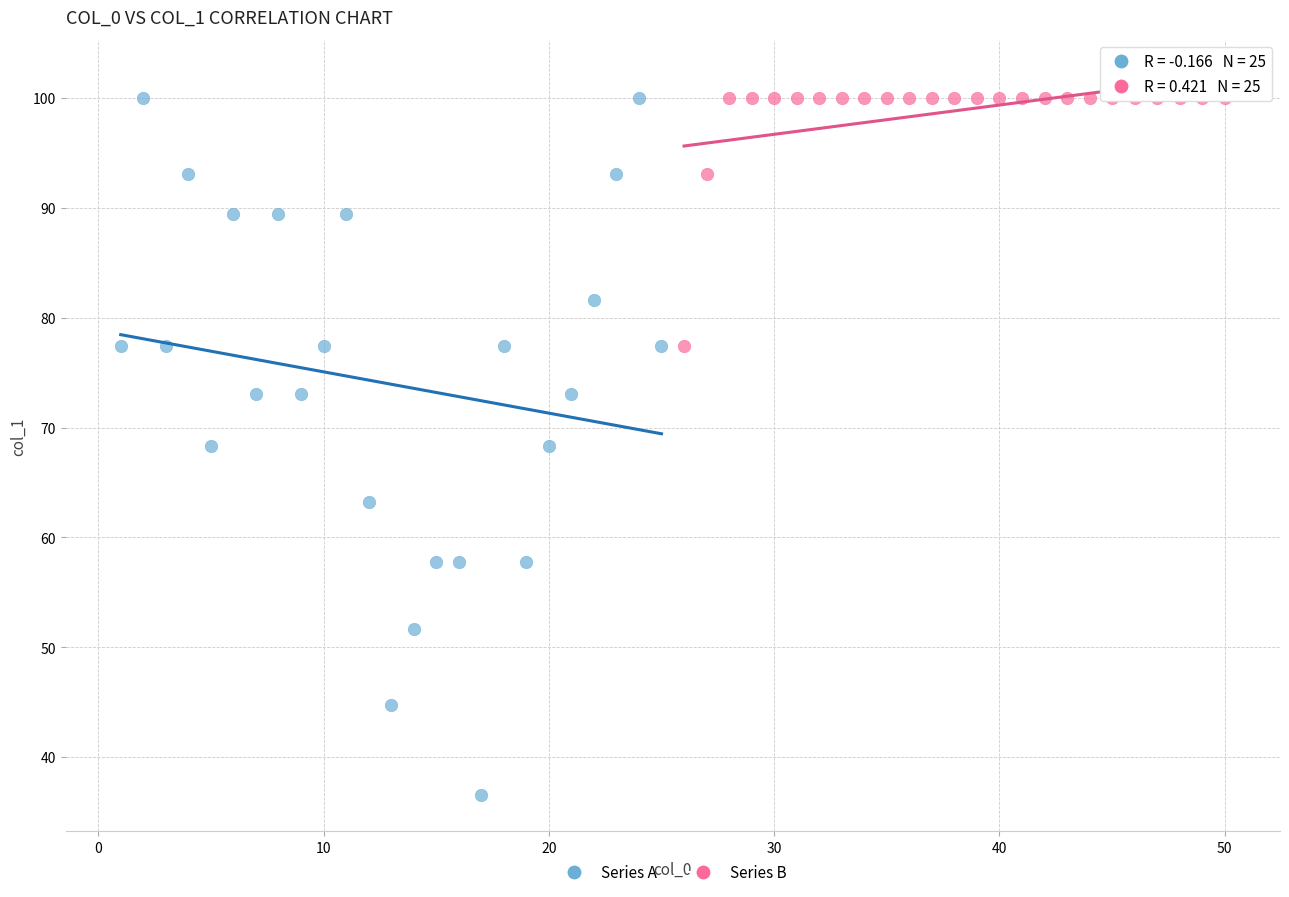

Which series reaches the minimum Y coordinate?

Series A